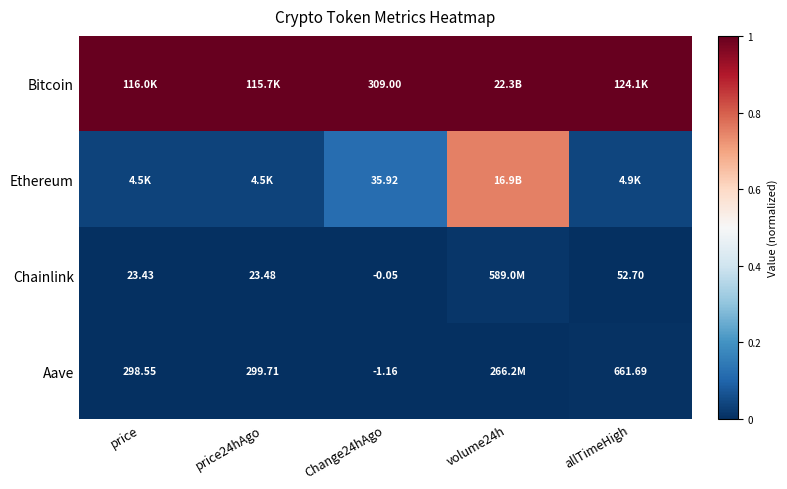

Is the value of Aave at allTimeHigh greater than the value of Ethereum at Change24hAgo?

Yes